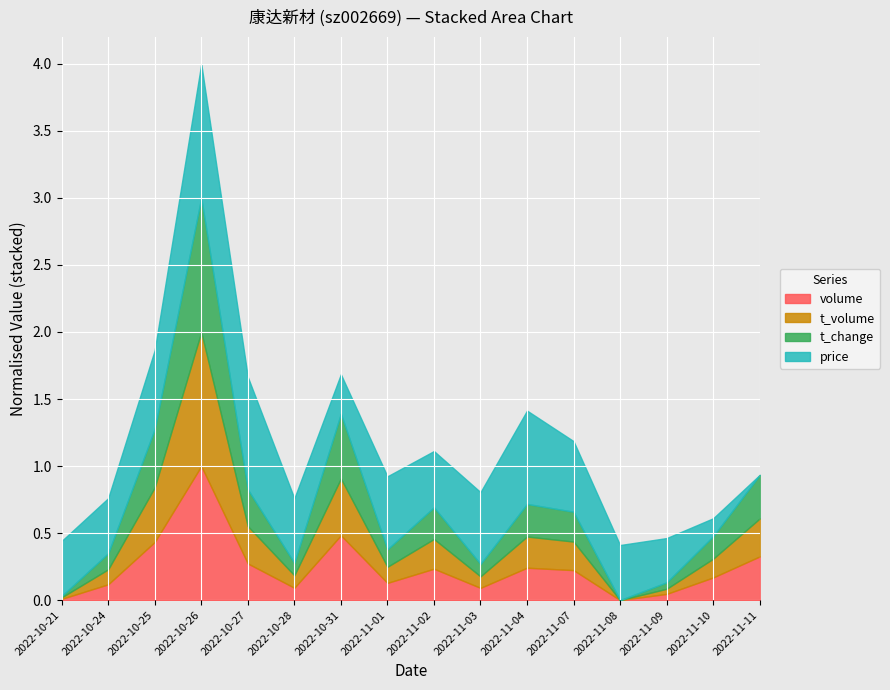

True or false: price and volume cross at least once.

False